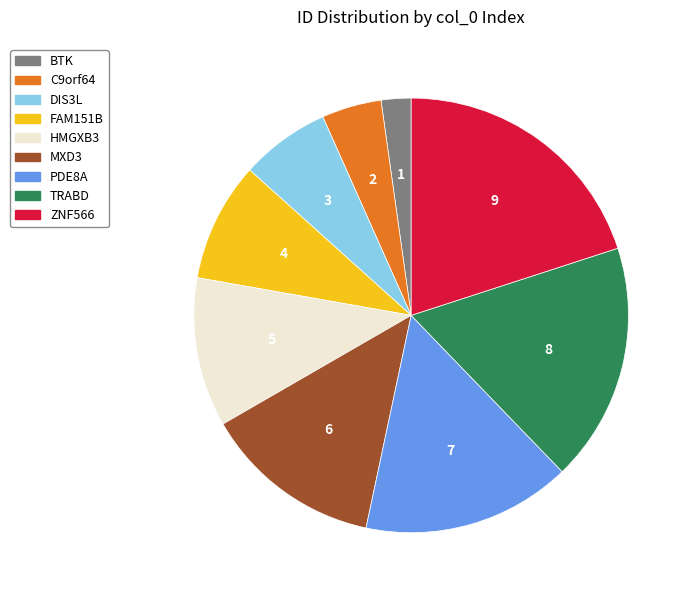

Rank the categories by value from highest to lowest.

ZNF566, TRABD, PDE8A, MXD3, HMGXB3, FAM151B, DIS3L, C9orf64, BTK